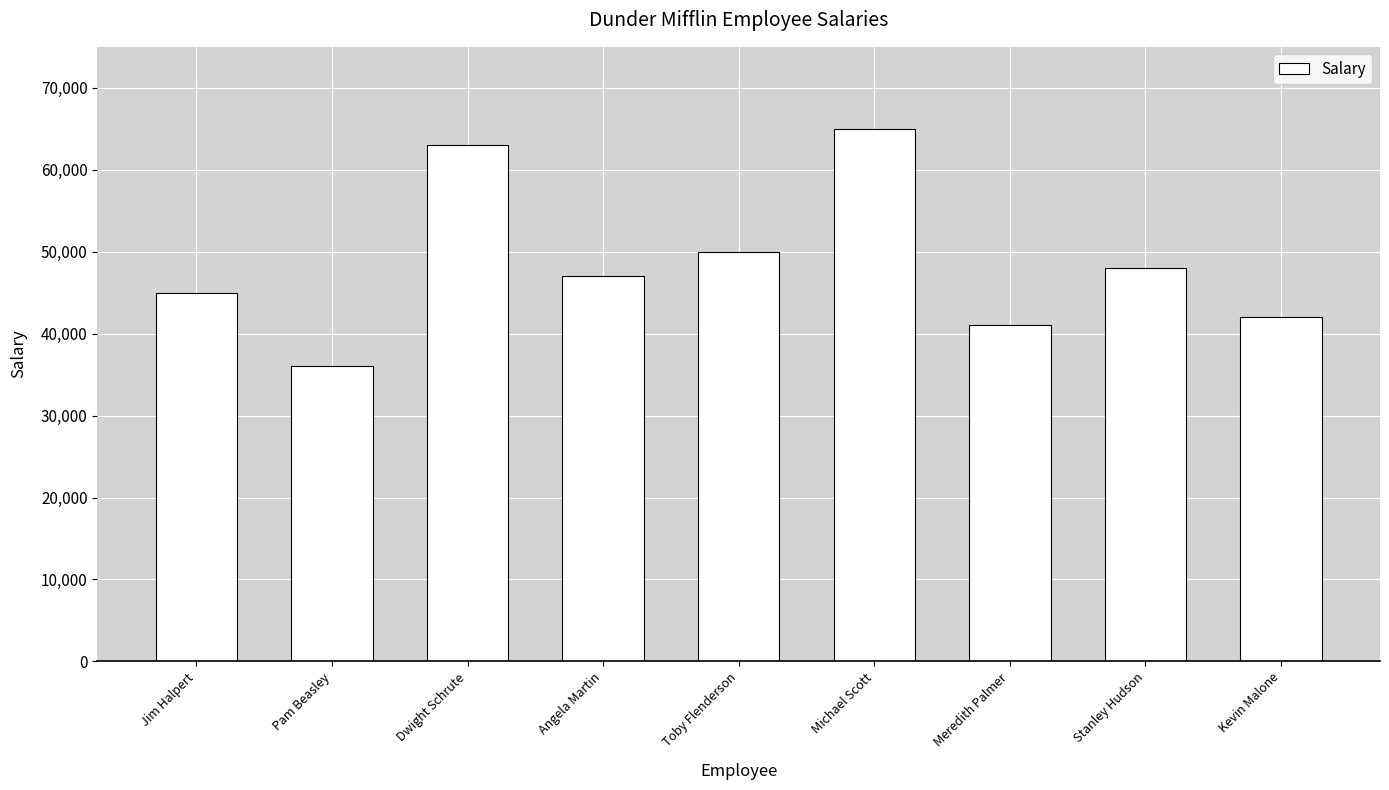

Which label corresponds to the largest value in the chart?

Michael Scott